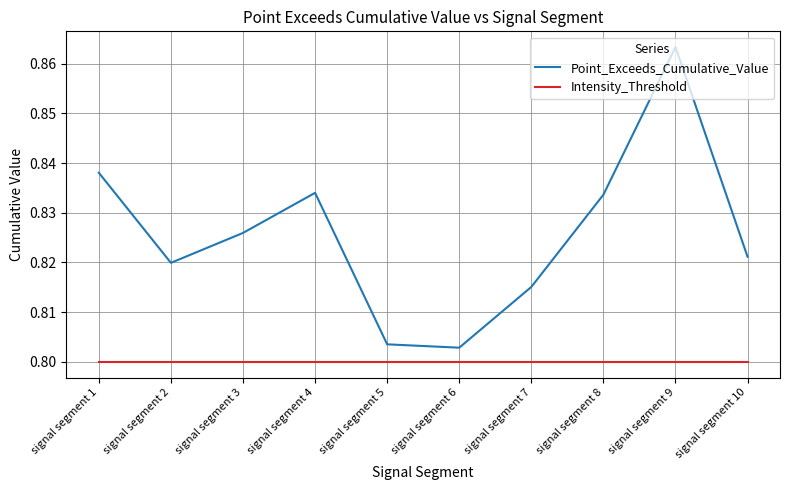

How many series are shown in this chart?

2